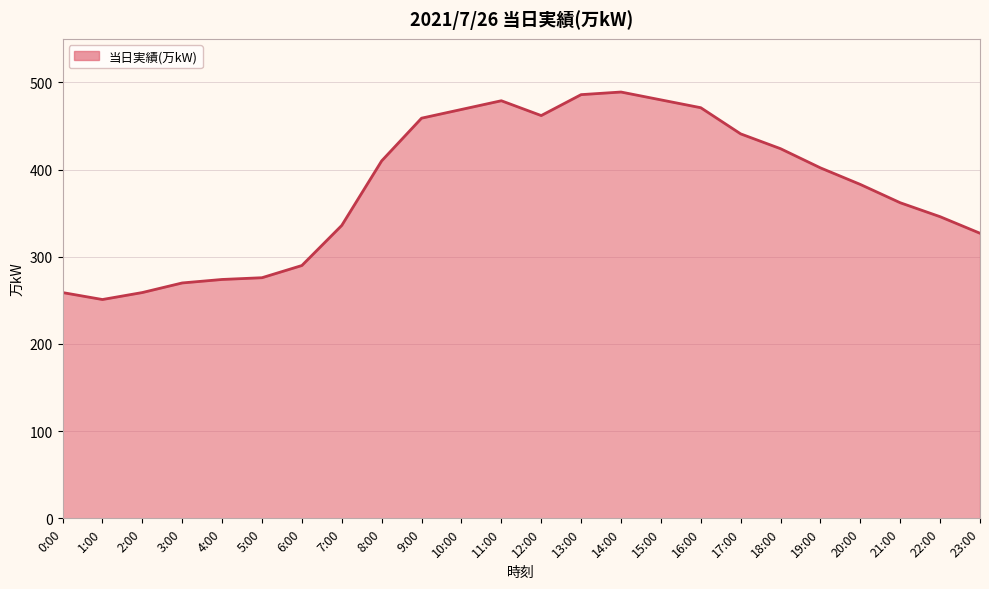

What is the smallest value displayed?

251